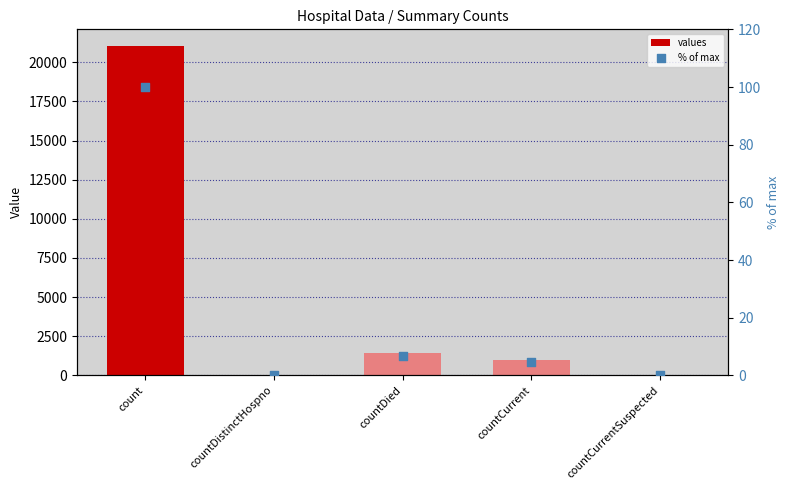

What are all the series names shown in the legend?

values, % of max